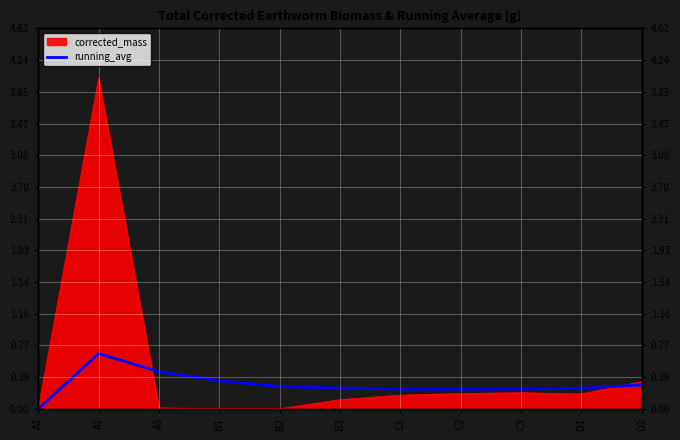

Reading right to left, list all the values displayed in this chart.

0.3	0.2	0.2	0.2	0.2	0.2	0.3	0.3	0.5	0.7	0.0